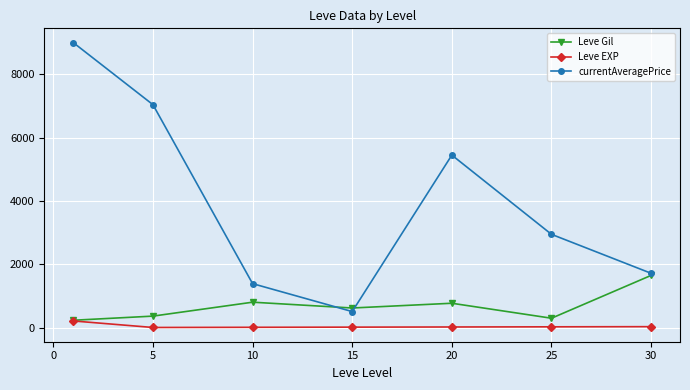

True or false: Leve Gil has more than 2 points higher than both neighbors.

False